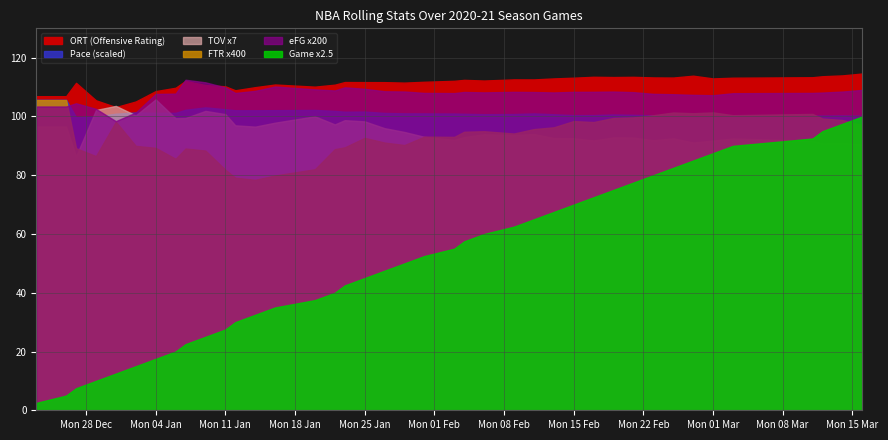

What is the difference between the maximum and second lowest values in the FTR series?

0.1